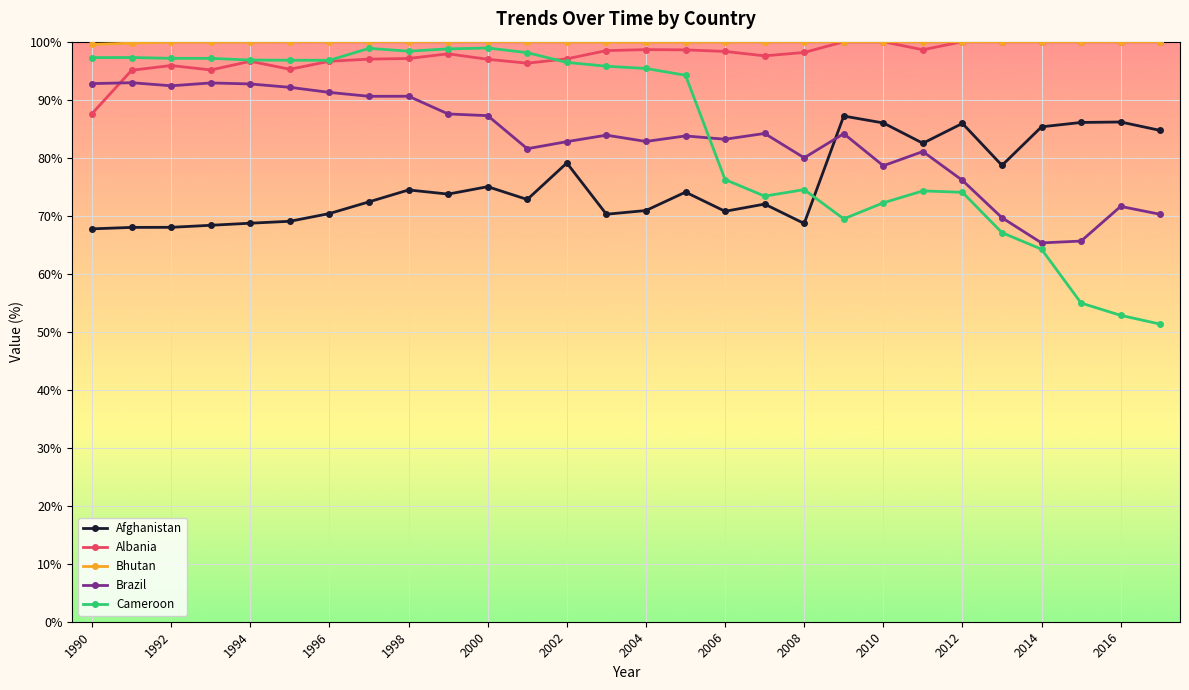

What are all the series names shown in the legend?

Afghanistan, Albania, Bhutan, Brazil, Cameroon